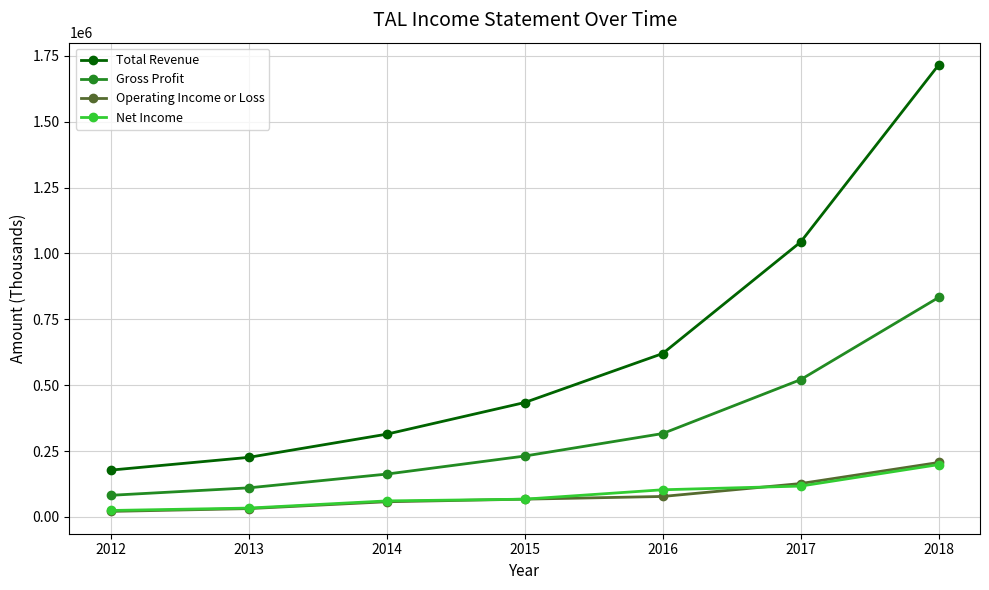

What is the total value across all series at 2014?

594300